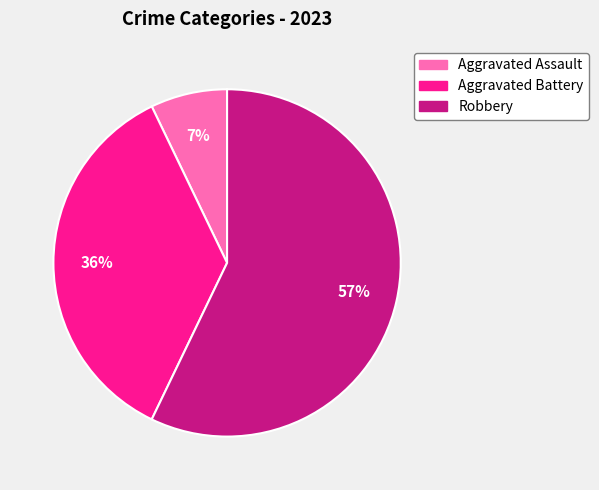

What percentage is the Robbery slice, to the nearest percent?

57%